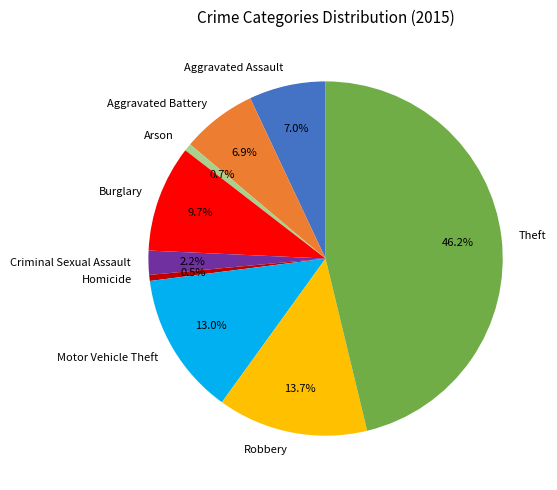

Which slice is the largest?

Theft